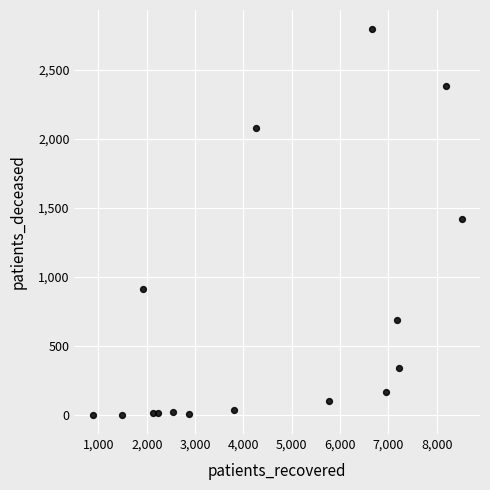

What is the range of Y values (max minus min)?

2788